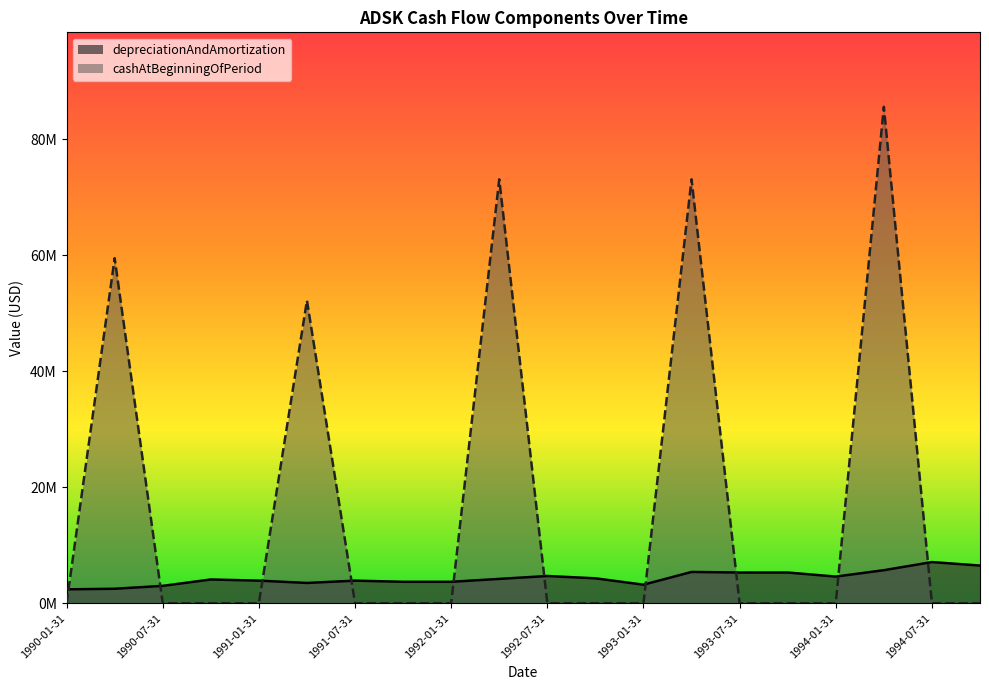

Which series has the largest total across all categories?

cashAtBeginningOfPeriod